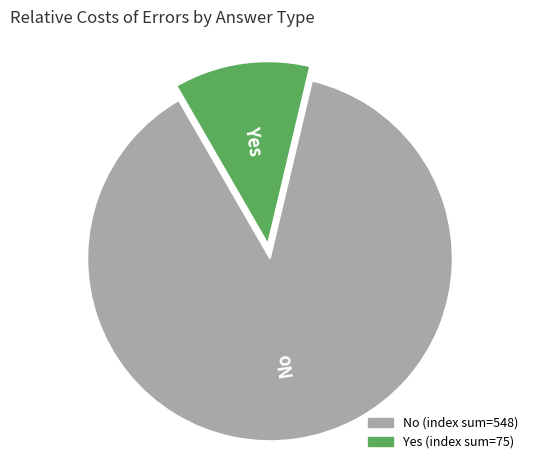

Does No account for over 50% of the chart?

Yes